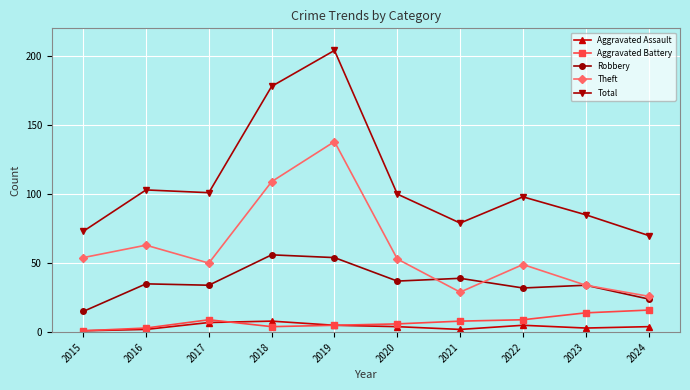

How many lines are shown in the chart?

5